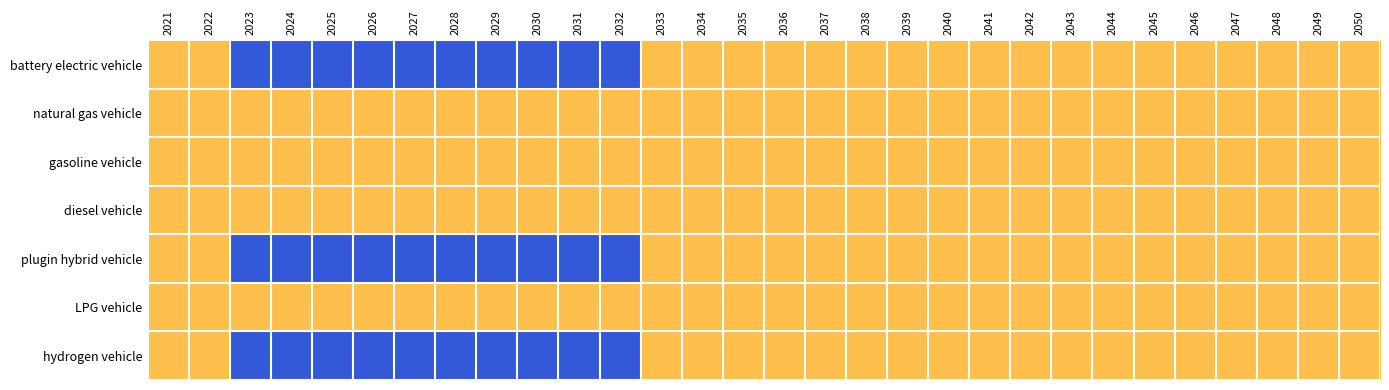

At which category is the sum across all series the highest?

2023